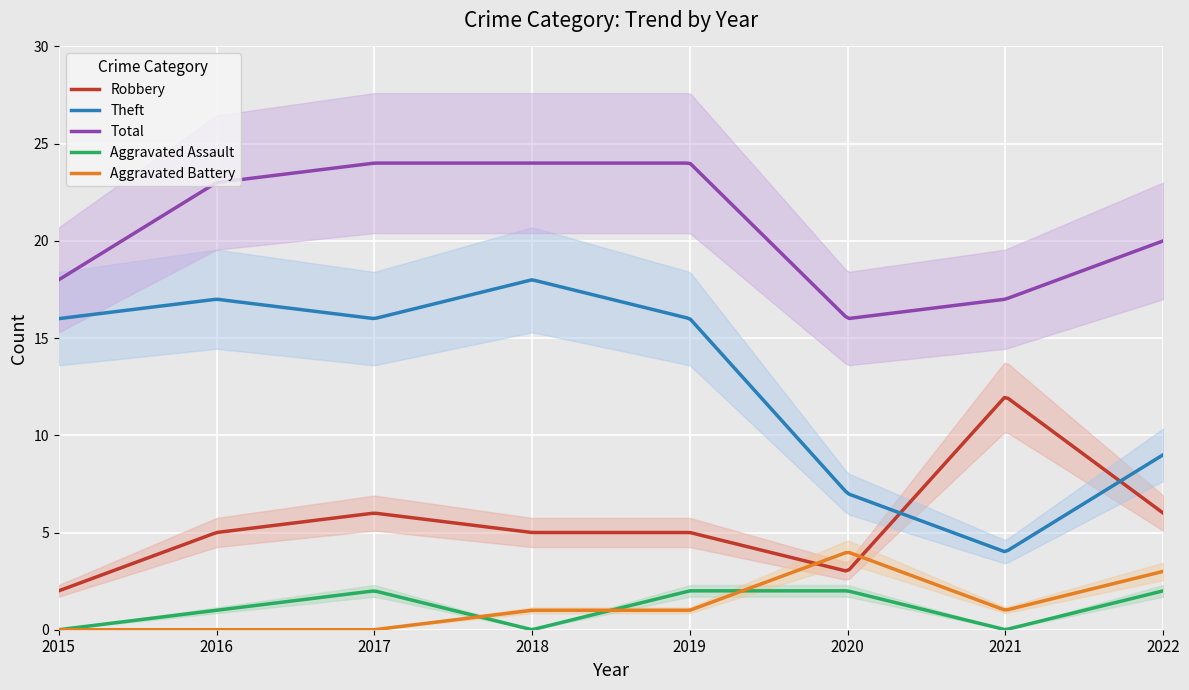

Reading left to right, list all the values displayed in this chart.

Aggravated Assault: 0	1	2	0	2	2	0	2
Aggravated Battery: 0	0	0	1	1	4	1	3
Robbery: 2	5	6	5	5	3	12	6
Theft: 16	17	16	18	16	7	4	9
Total: 18	23	24	24	24	16	17	20